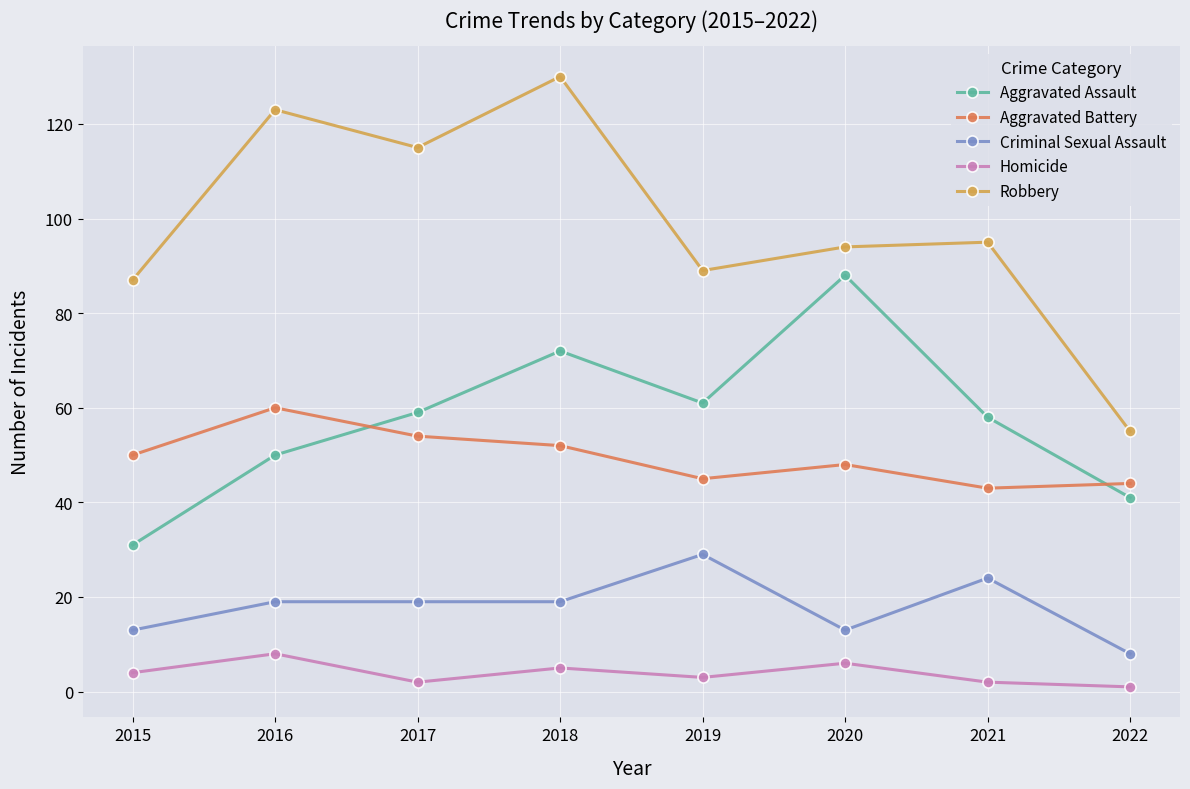

True or false: Criminal Sexual Assault has more than 1 interior local peaks.

True